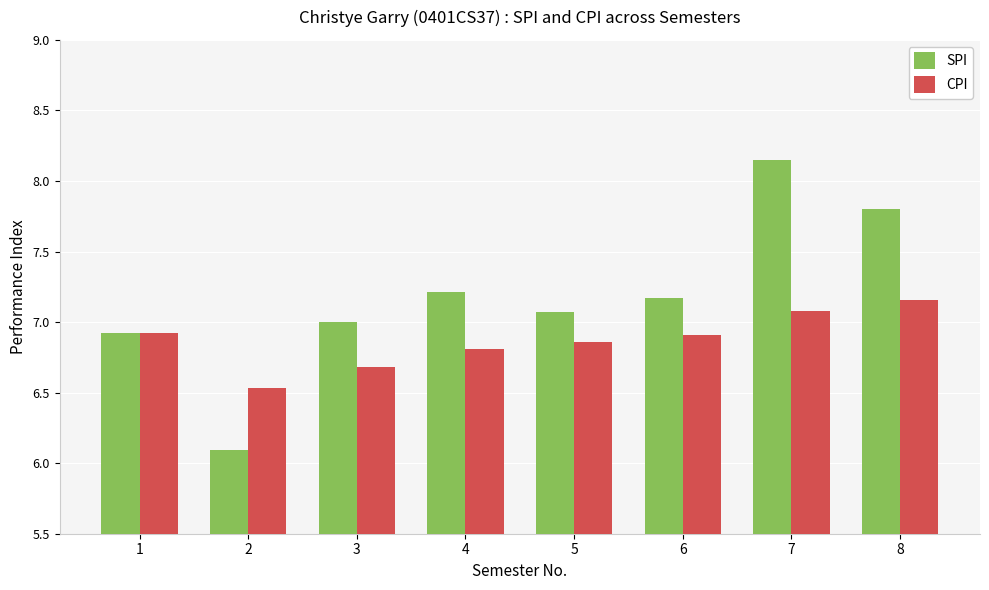

How many bars are there in each group?

2